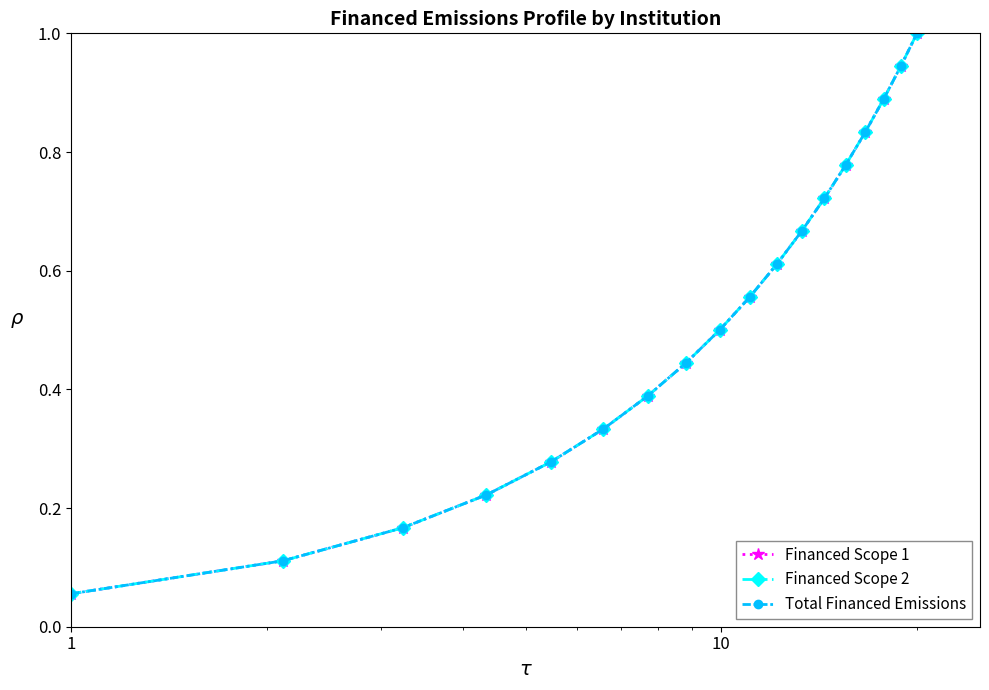

Which series has the largest total across all categories?

Financed Scope 1